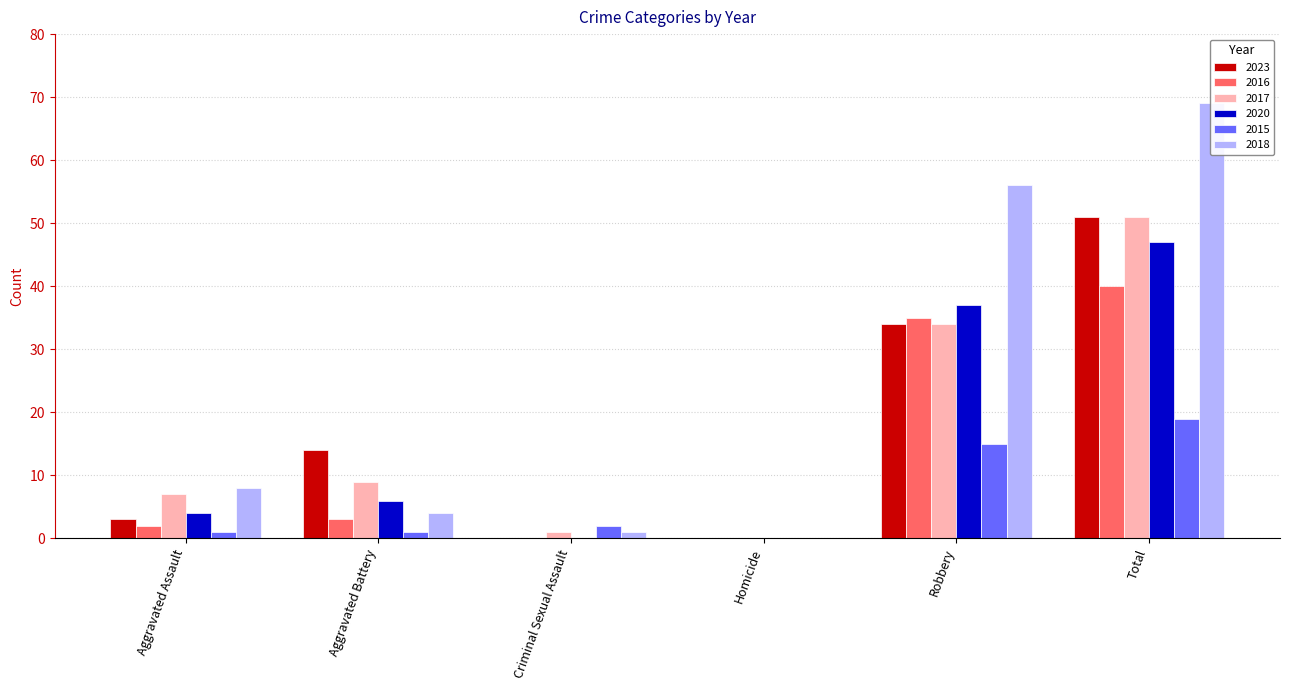

What is the label of the 1st bar from the right?

Total